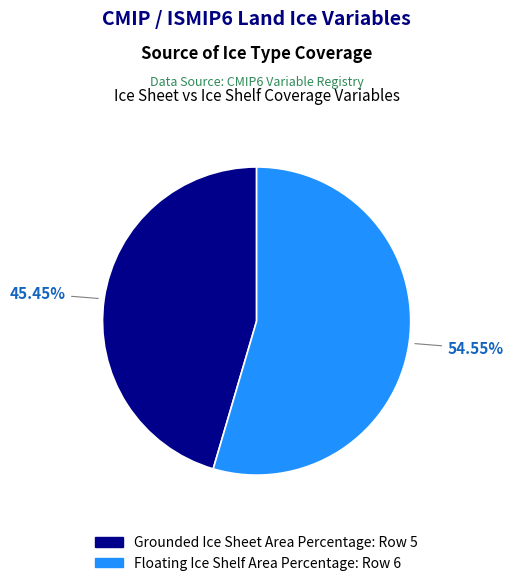

Is there any slice that represents more than half of the pie?

Yes